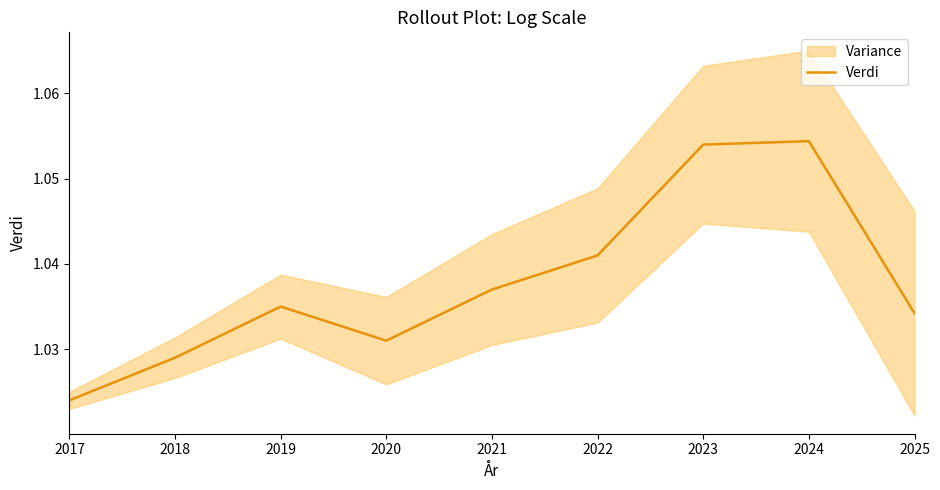

How many points are lower than both their immediate neighbors (excluding endpoints)?

1